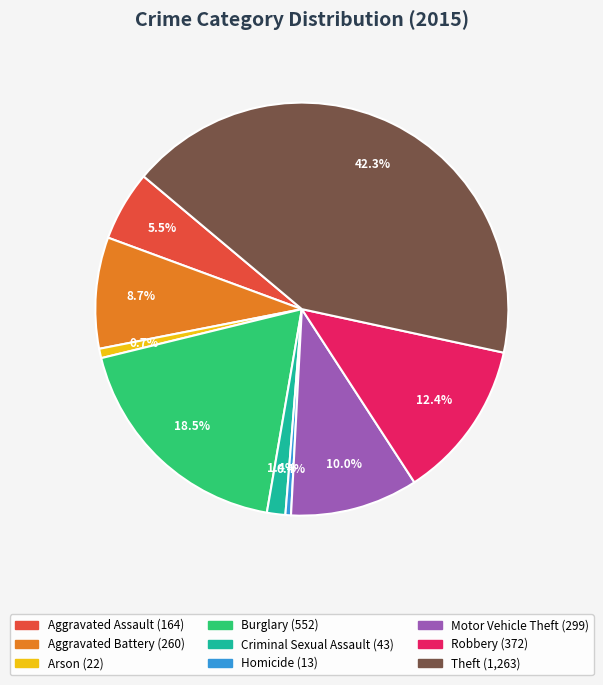

What is the largest slice in the pie chart?

Theft